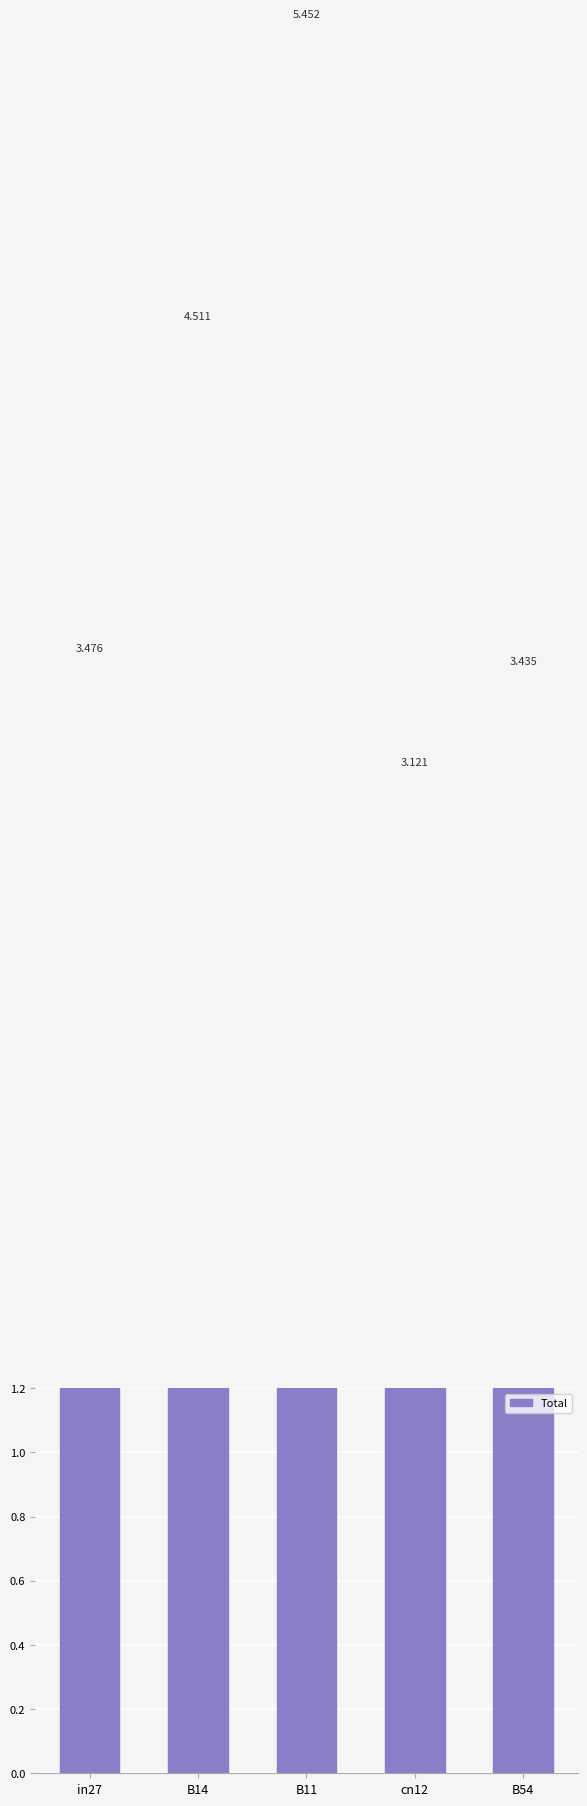

What is the maximum value shown in the chart?

5.5